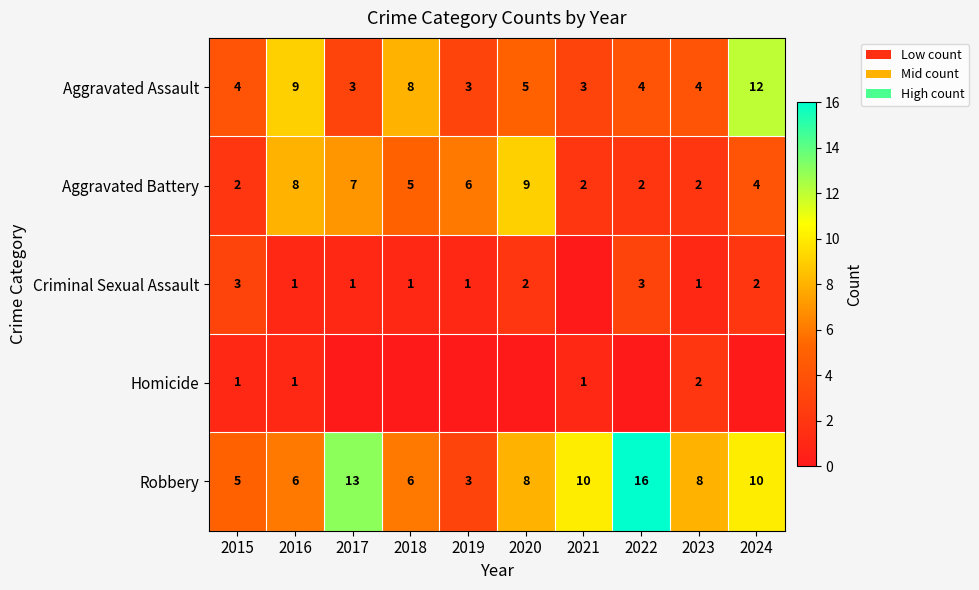

Is it true that Robbery equals 17 at 2024?

False